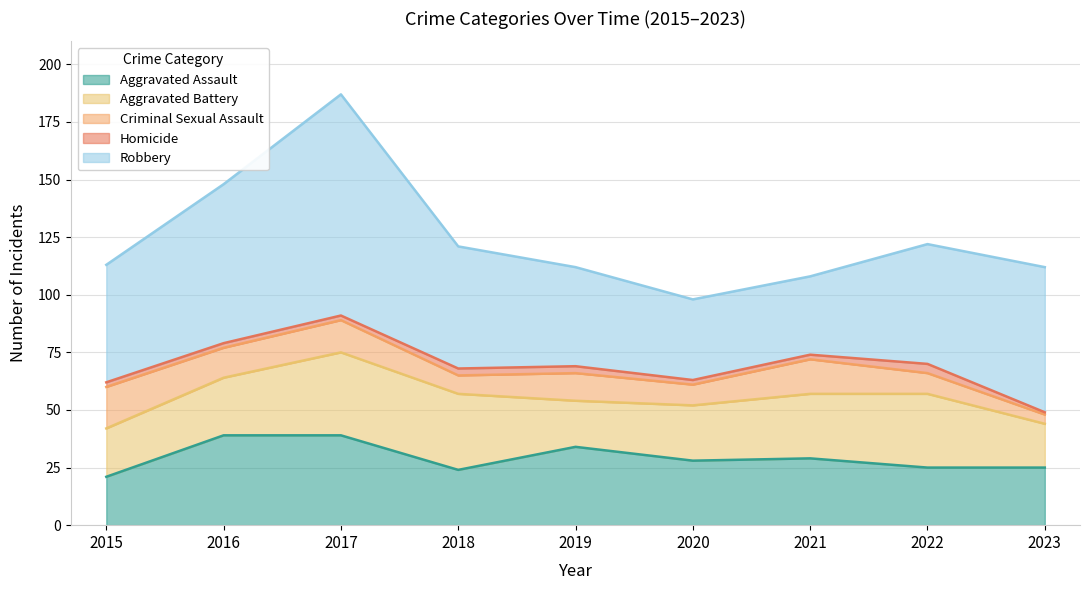

True or false: Aggravated Battery and Aggravated Assault cross at least once.

True